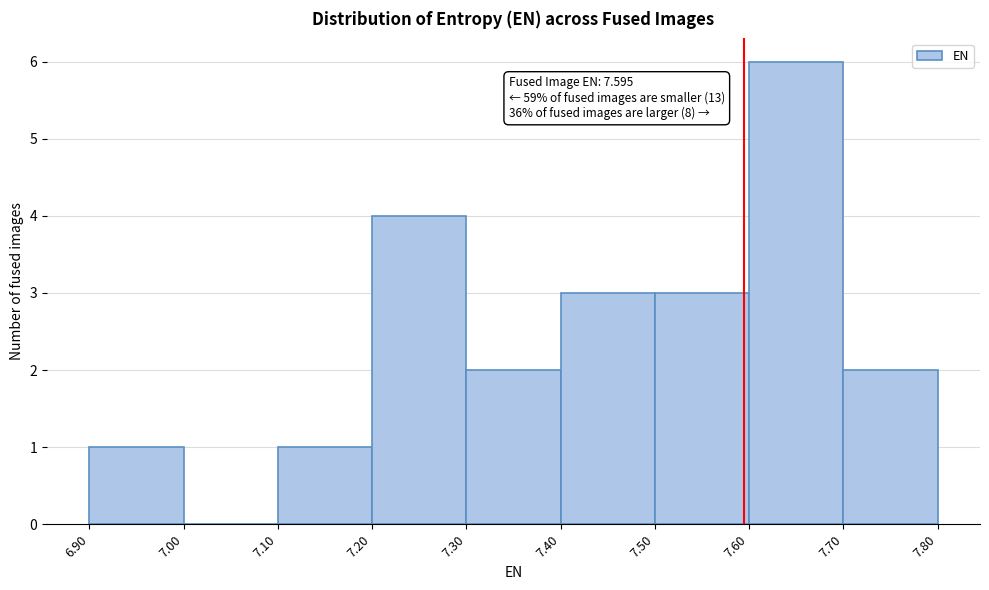

Which range on the x-axis has the tallest bar?

7.60 to 7.70